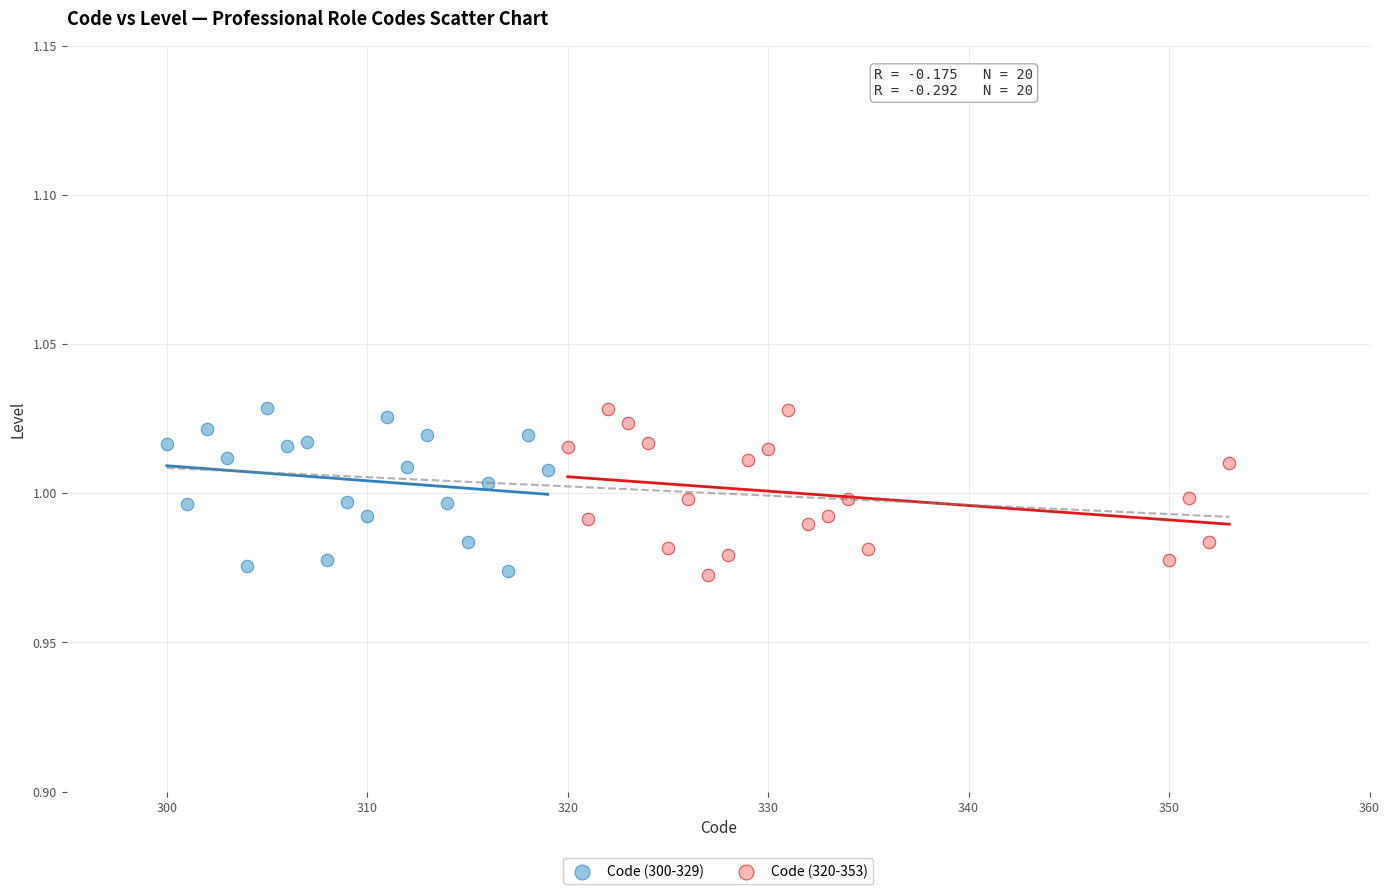

What are all the series names shown in the legend?

Code (300-329), Code (320-353)